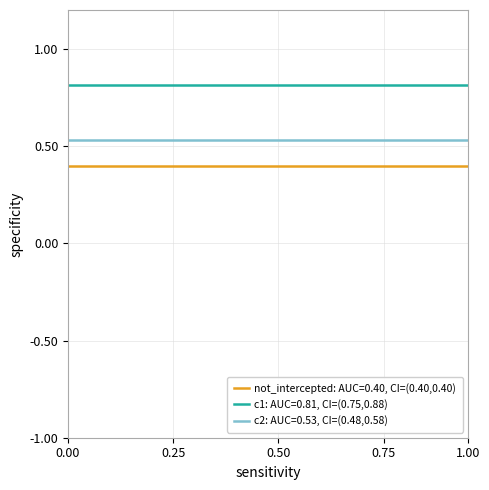

True or false: not_intercepted: AUC=0.40, CI=(0.40,0.40) and c1: AUC=0.81, CI=(0.75,0.88) cross at least once.

False